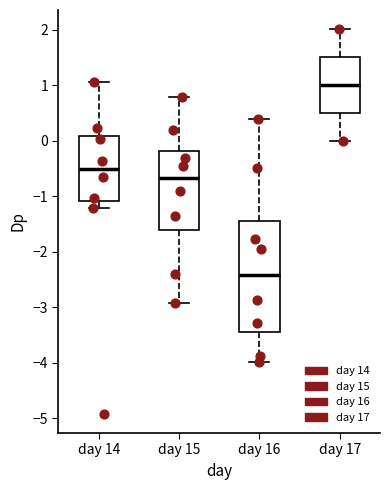

Which box is the tallest, from its lower edge to its upper edge?

day 16